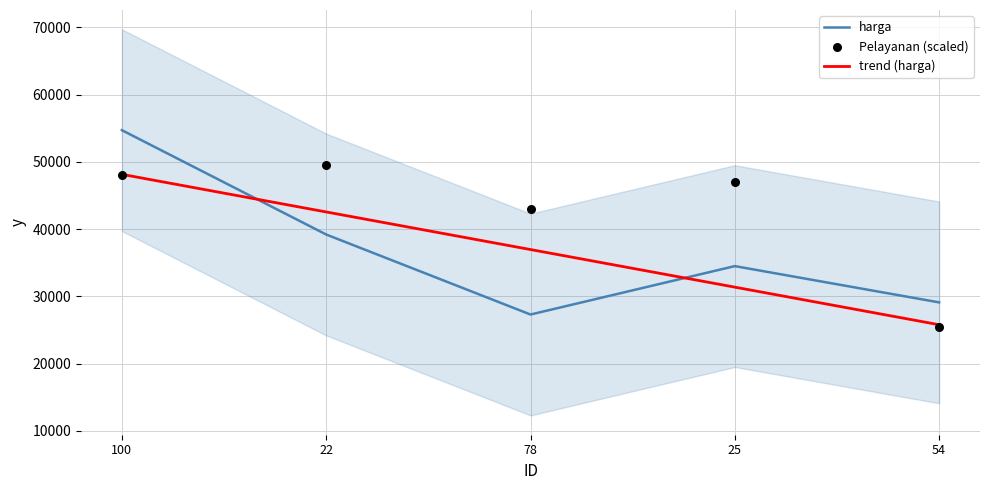

At how many categories does at least one series exceed 44984?

3